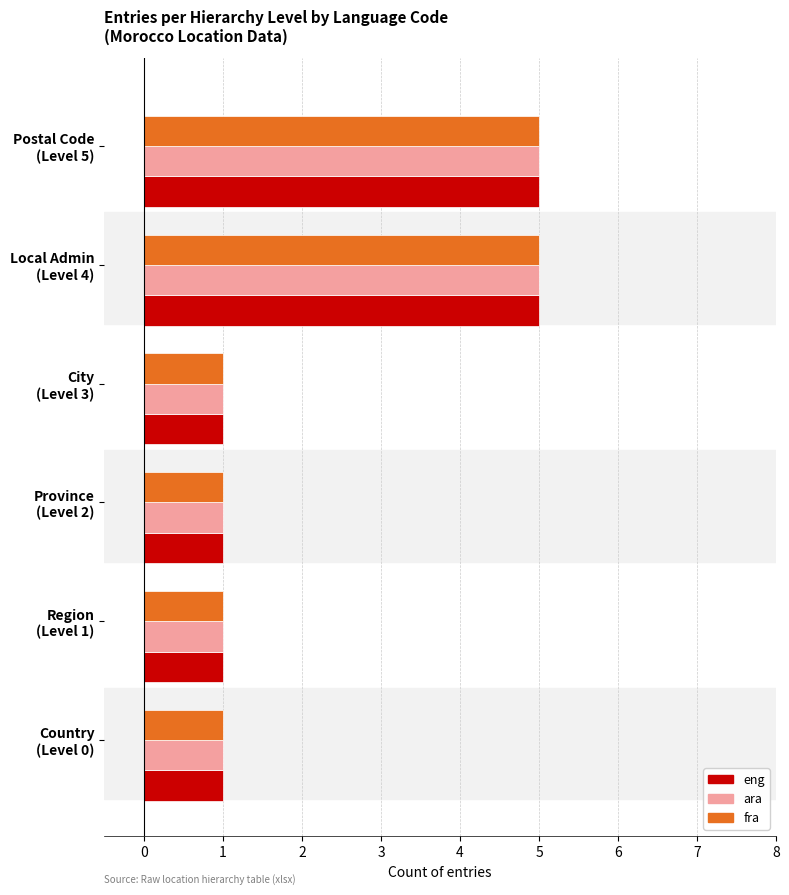

What is the maximum value shown in the chart?

5